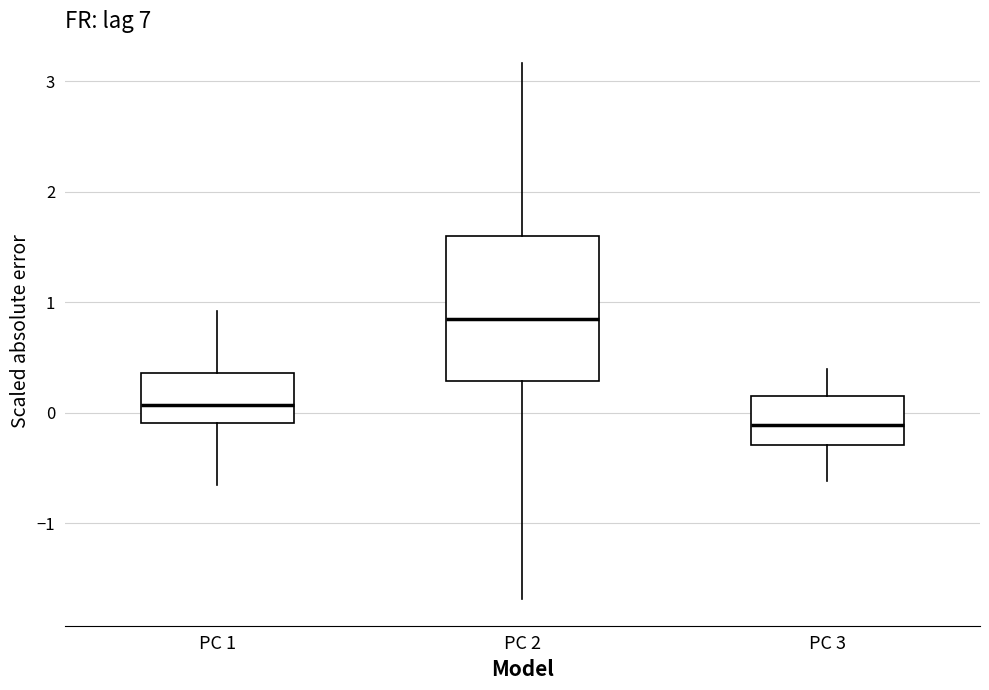

Which box's median line is the highest?

PC 2